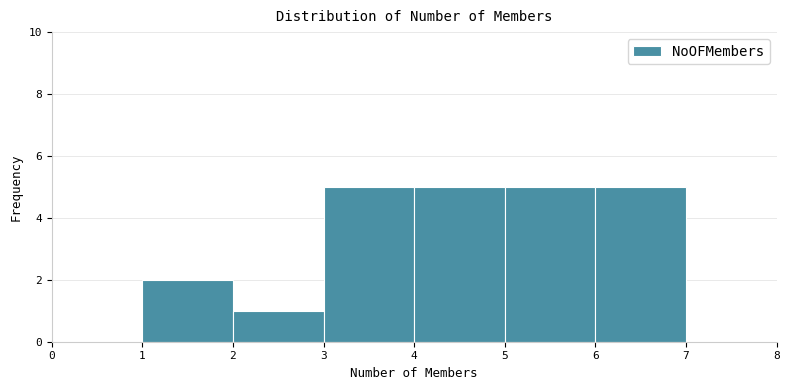

Reading left to right, list every bar in this chart as the range it spans on the x-axis followed by its height. The values are not printed on the chart, so give them approximately, as read against the axis.

1 to 2: 2
2 to 3: 1
3 to 4: 5
4 to 5: 5
5 to 6: 5
6 to 7: 5